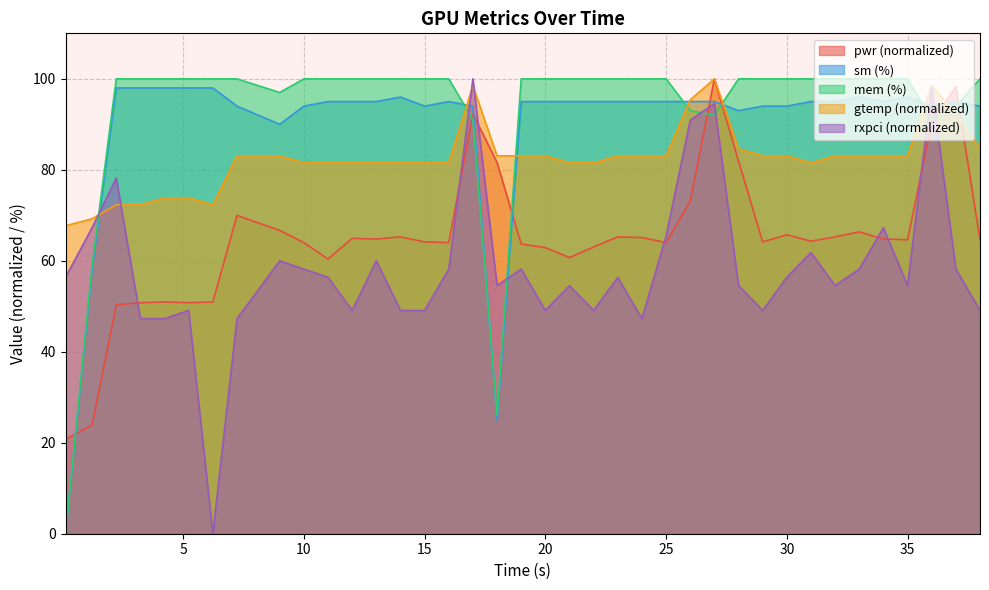

How many times do pwr (normalized) and sm (%) cross each other?

7